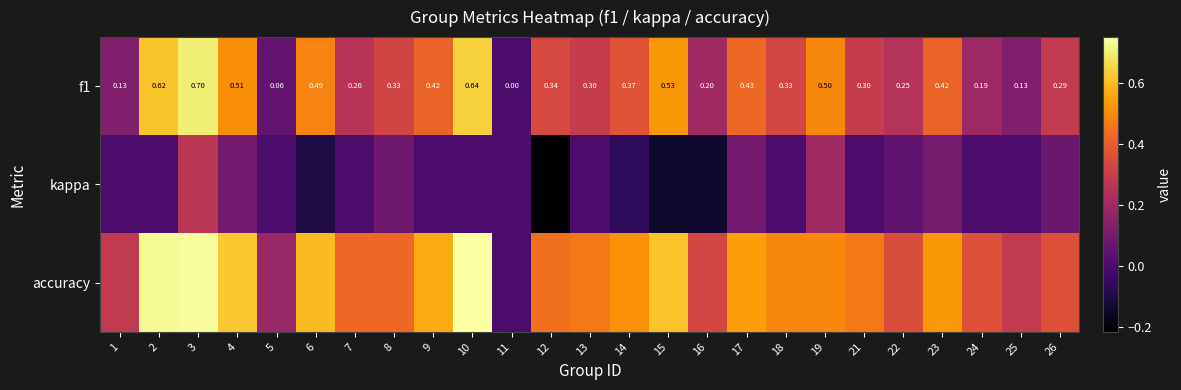

What is the difference between the second highest and minimum values in the f1 series?

0.6